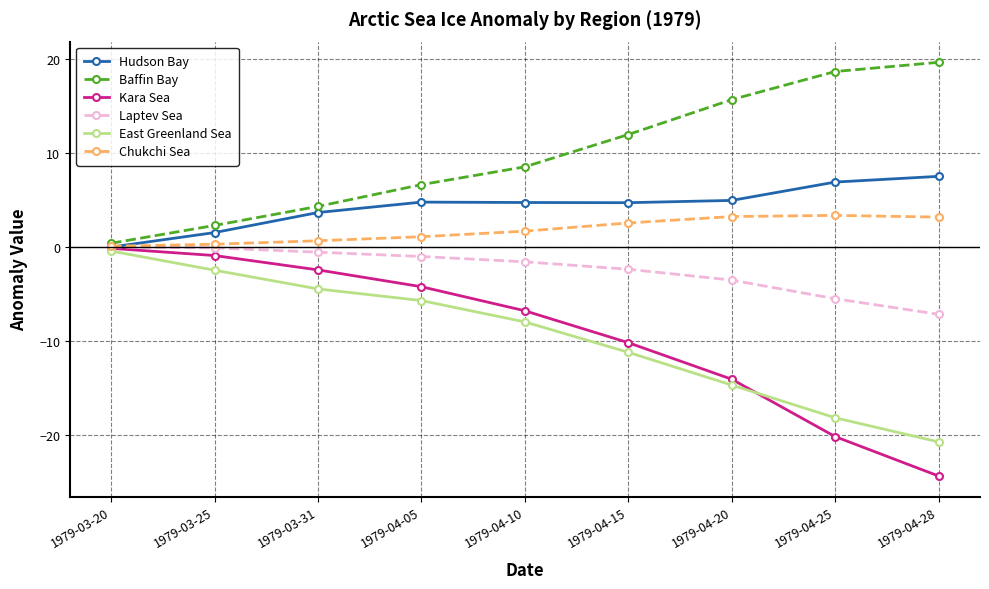

Is this an area chart (filled region under the line)?

No